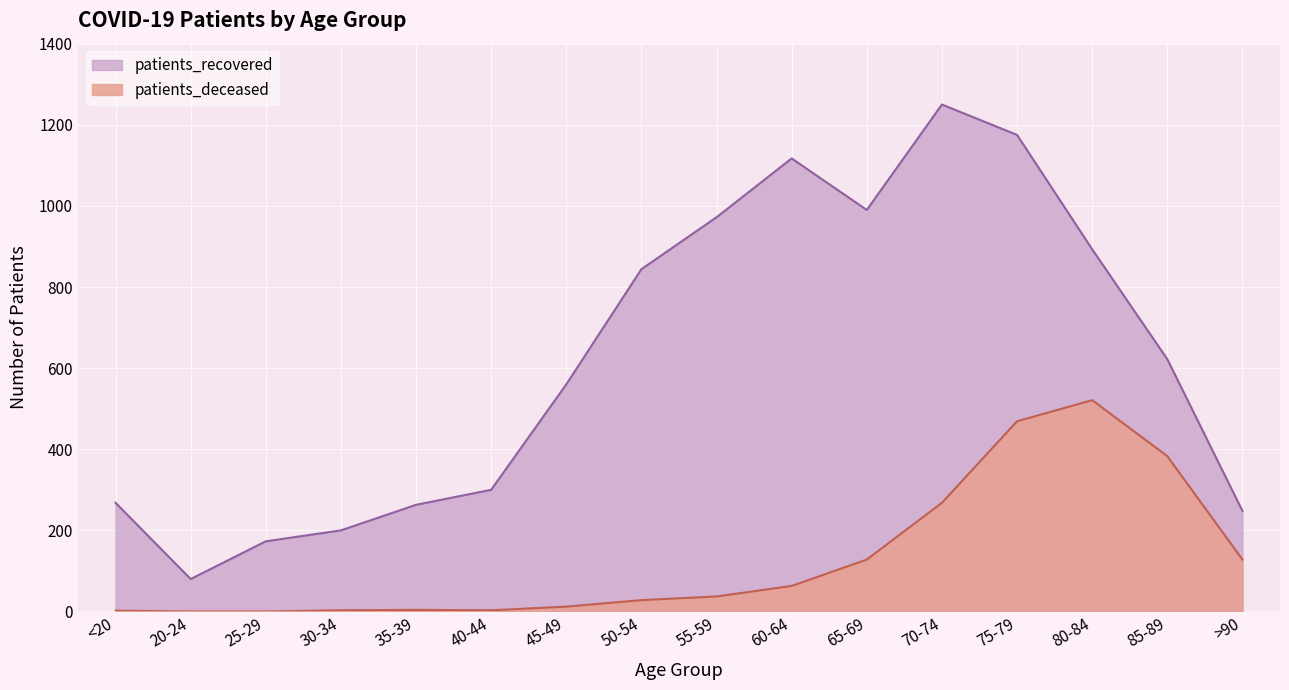

List the series in order of their overall mean, lowest first.

patients_deceased, patients_recovered